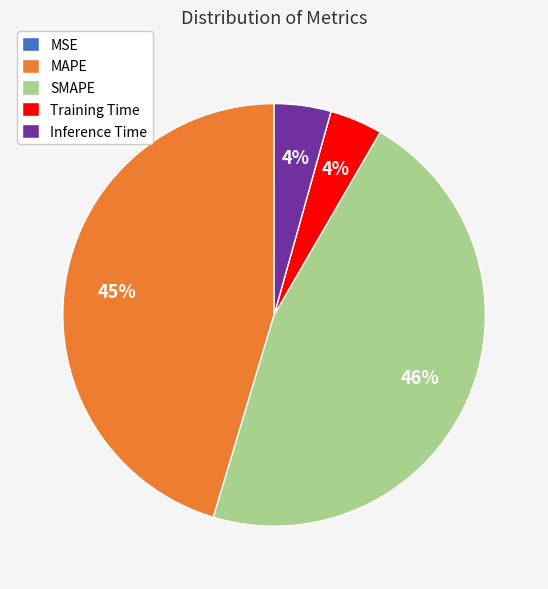

To the nearest percent, what is the difference between the Training Time and MAPE slice percentages?

41%